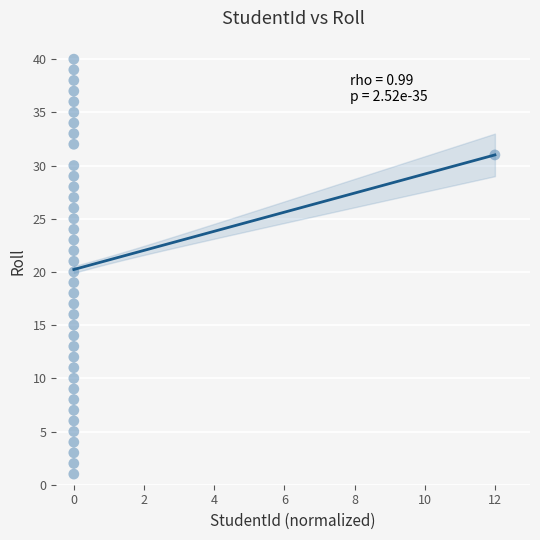

What is the range of Y values (max minus min)?

39